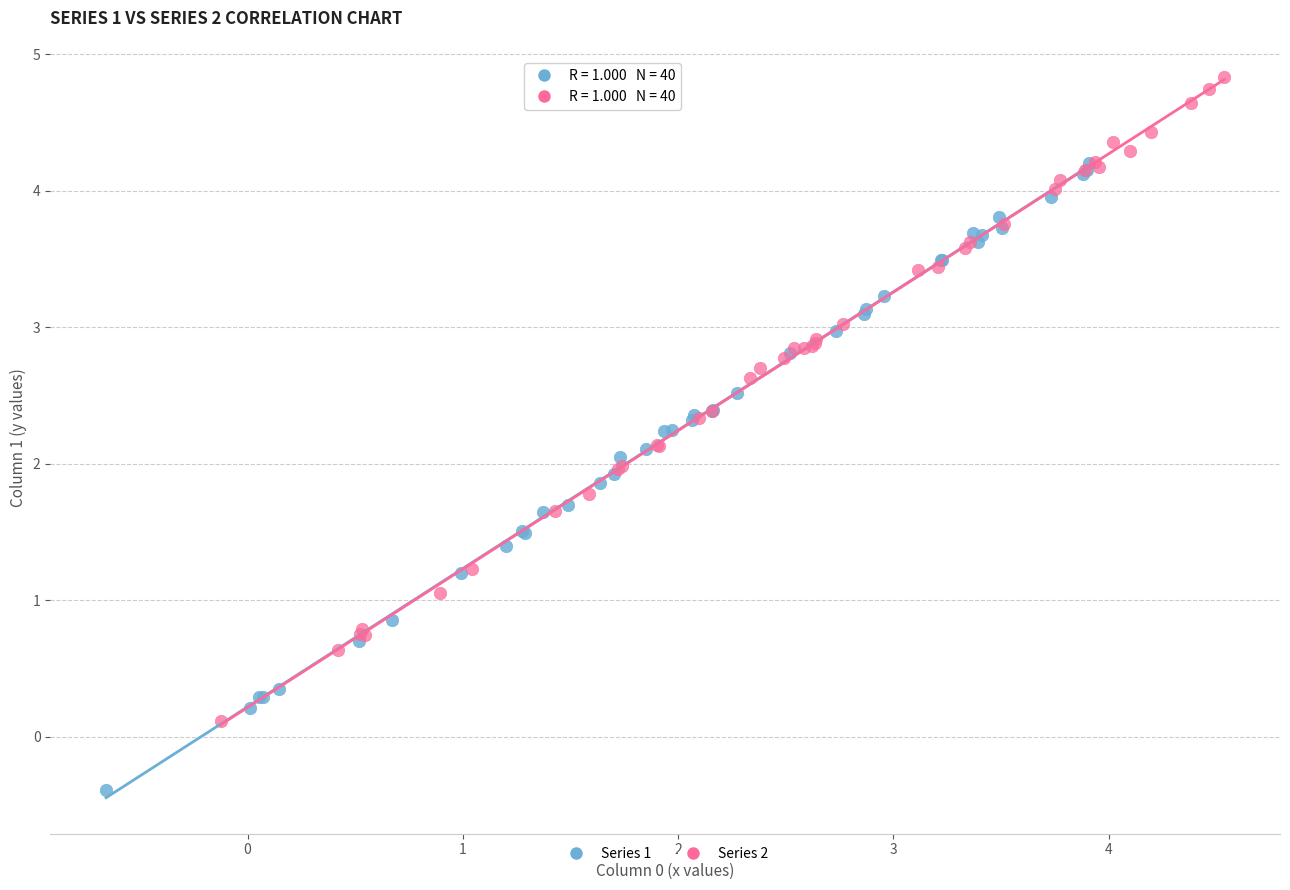

Which series contains the highest Y value?

Series 2